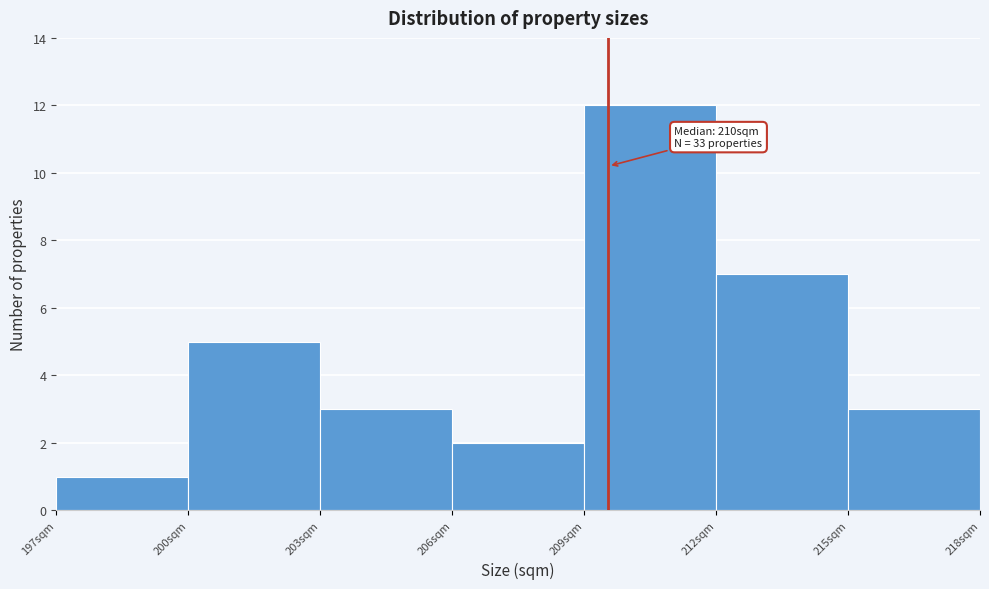

Which range on the x-axis has the tallest bar?

209 to 212